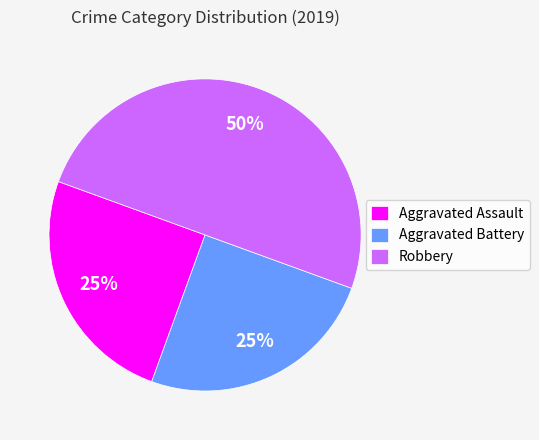

To the nearest percent, what portion does Aggravated Battery represent?

25%